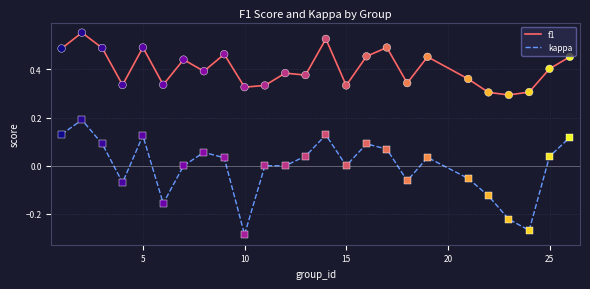

Which series has the largest range (max minus min)?

kappa